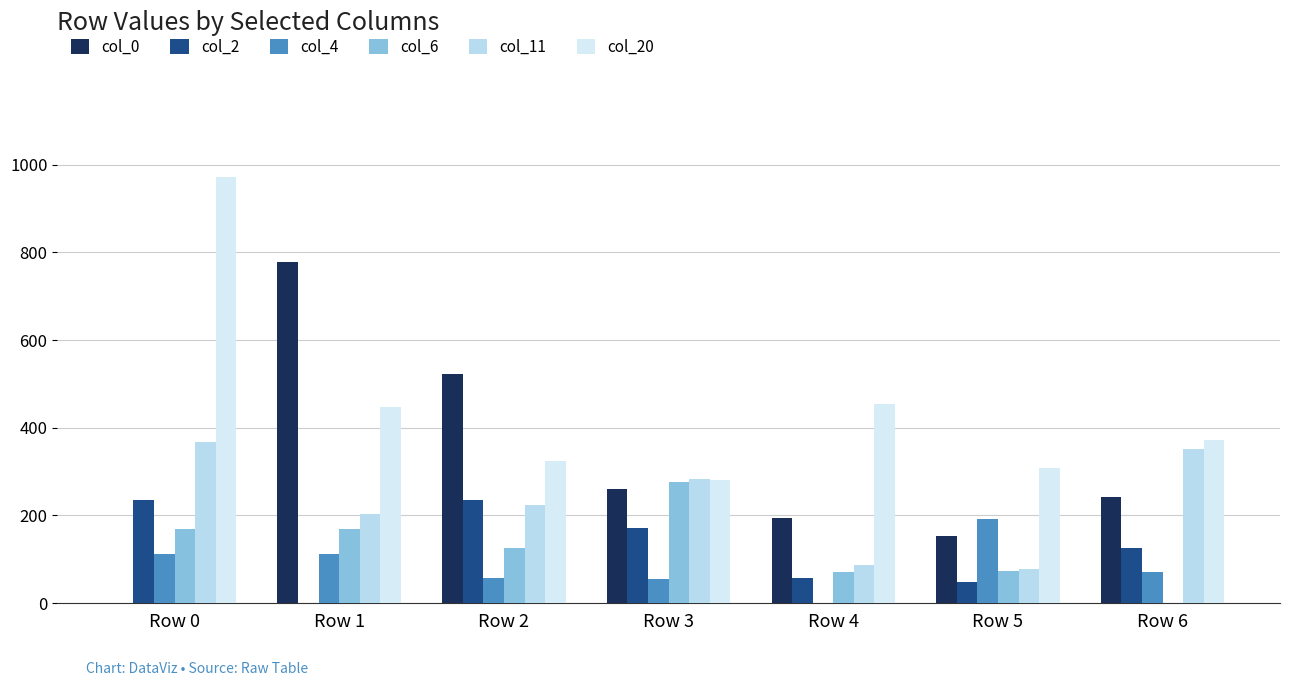

How many groups of bars are there?

7